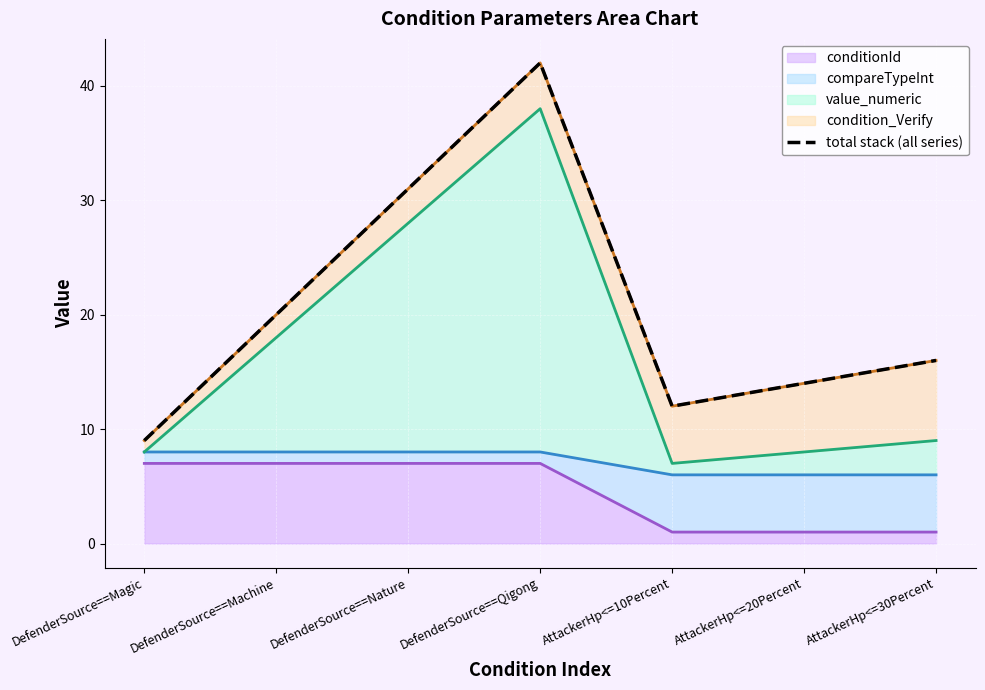

What is the greatest value displayed?

42